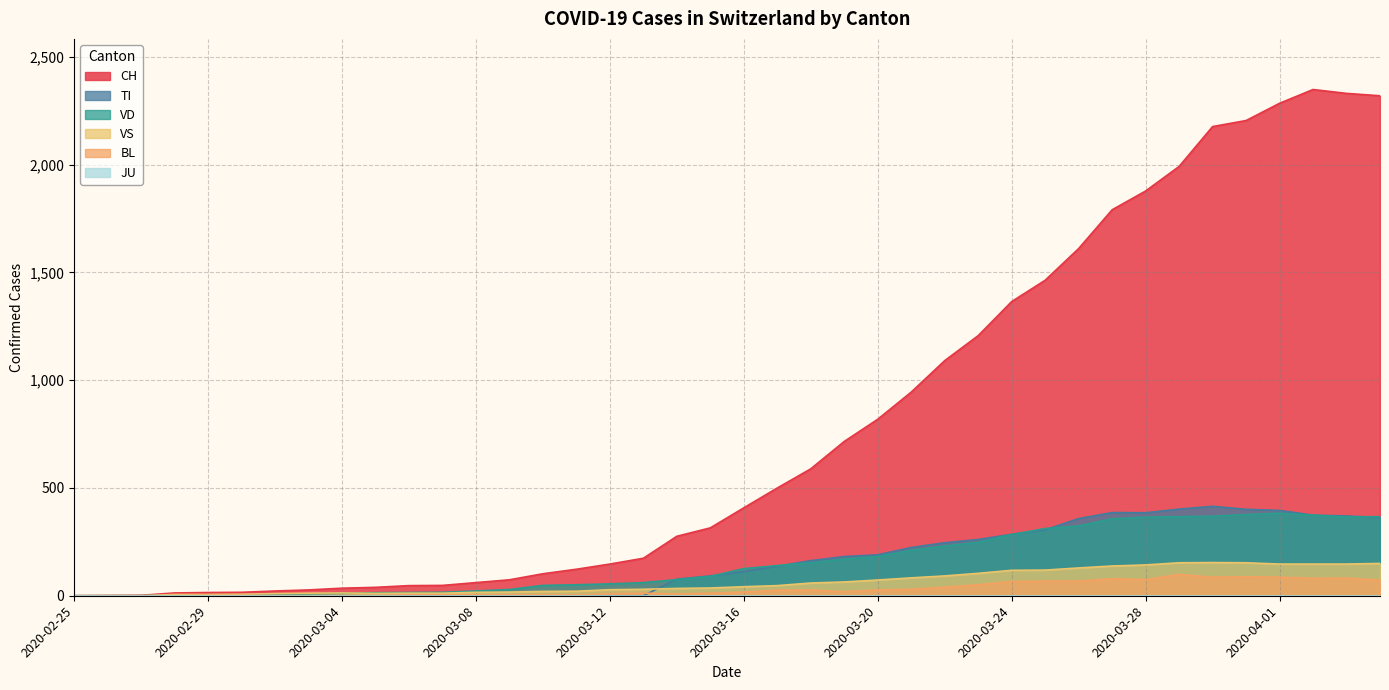

True or false: VS and BL cross at least once.

False